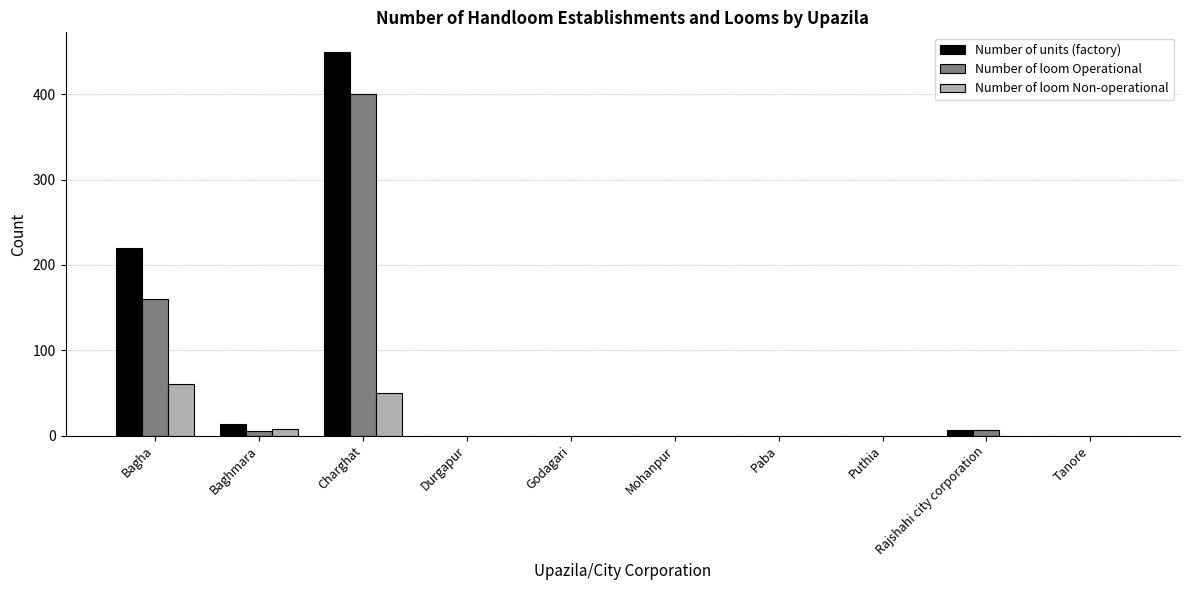

How many series are shown in this chart?

3